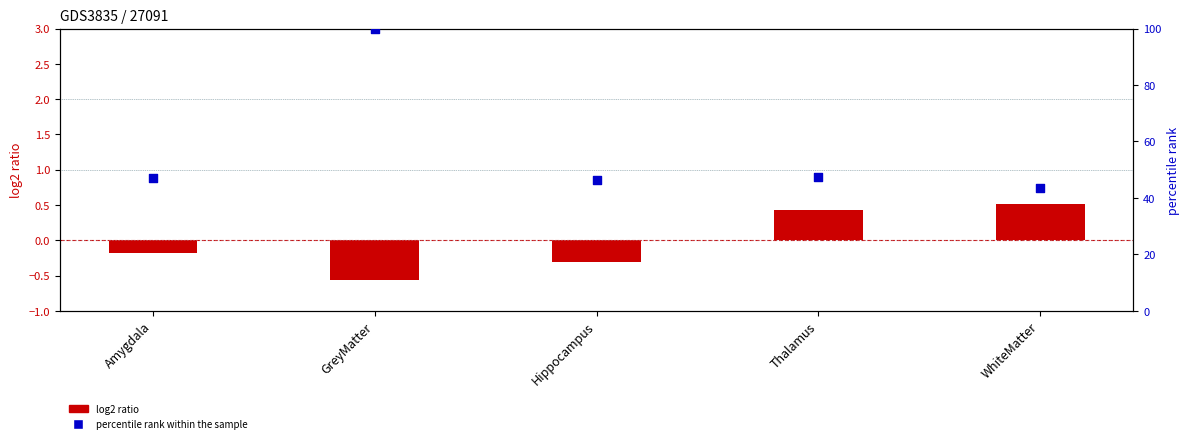

Which series reaches the minimum Y coordinate?

log2 ratio (DICE)